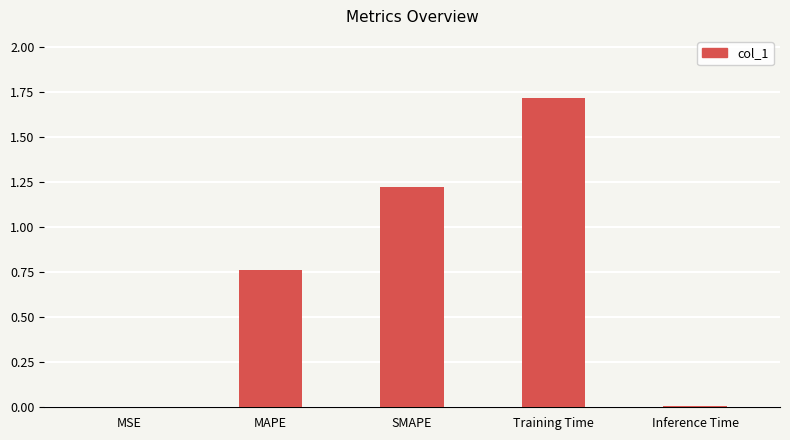

Is it true that the value at Training Time is 2.2?

False